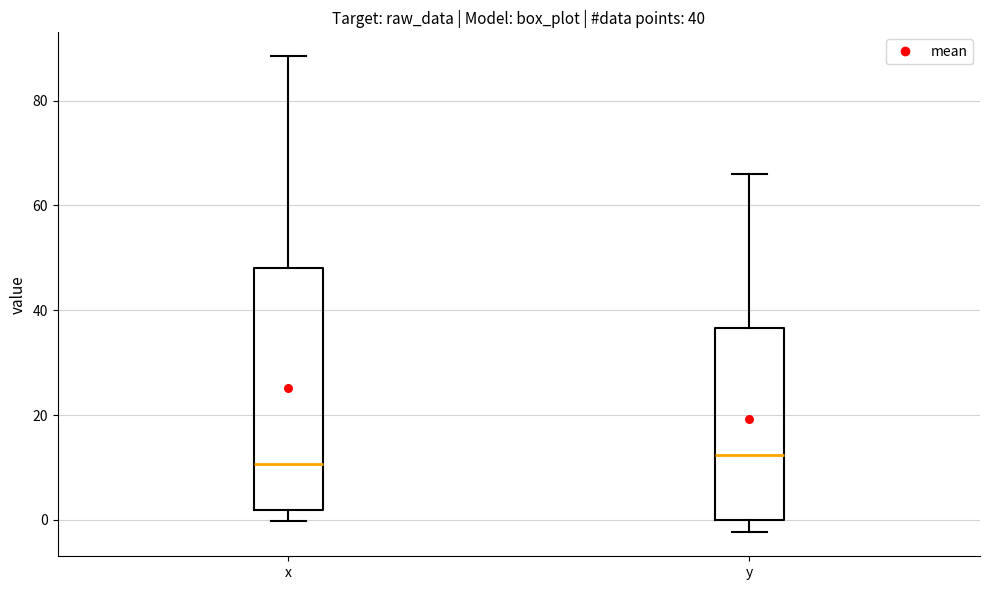

Which box is the tallest, from its lower edge to its upper edge?

x